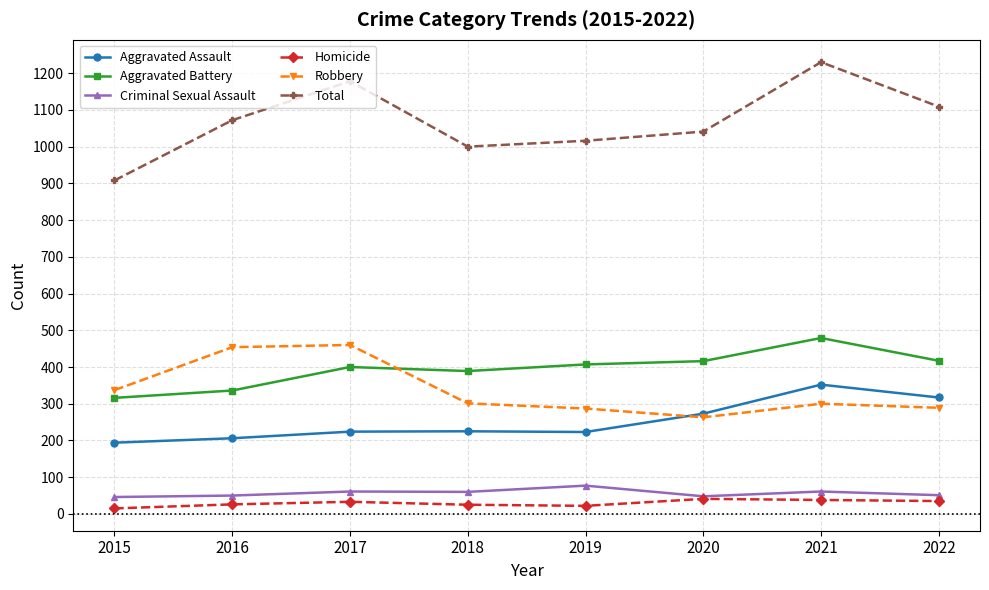

True or false: Robbery and Criminal Sexual Assault cross at least once.

False